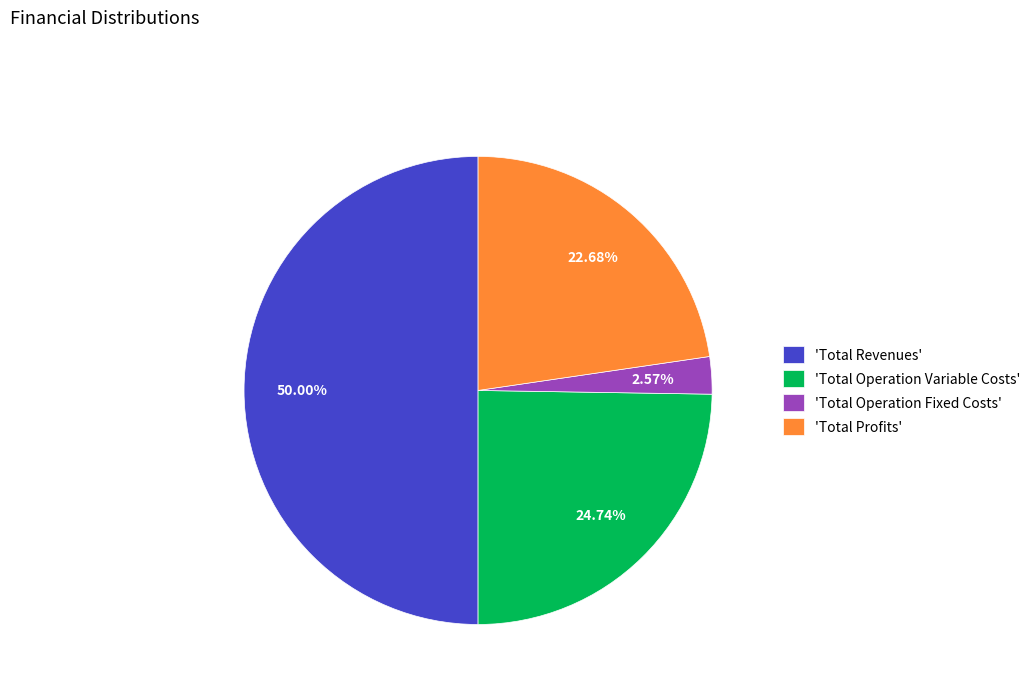

What is the smallest slice in the pie chart?

'Total Operation Fixed Costs'